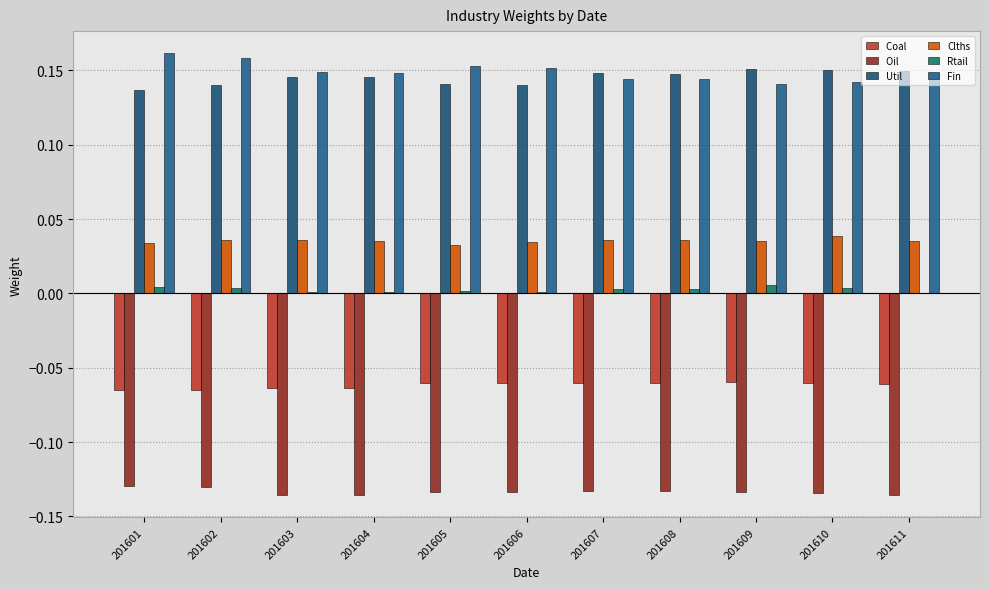

Are the bars horizontal?

No